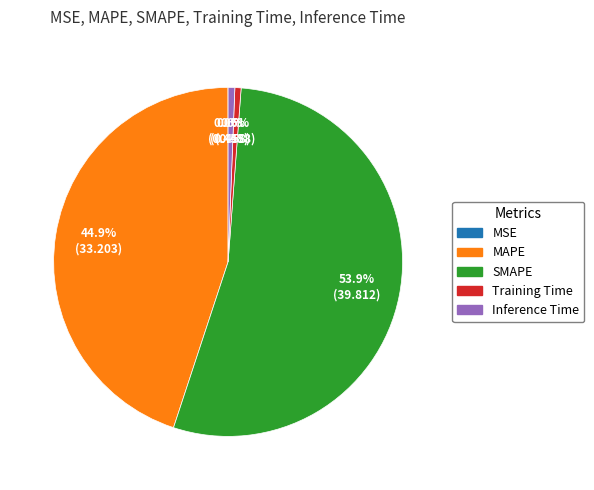

To the nearest percent, what is the difference between the largest and smallest slice percentages?

54%